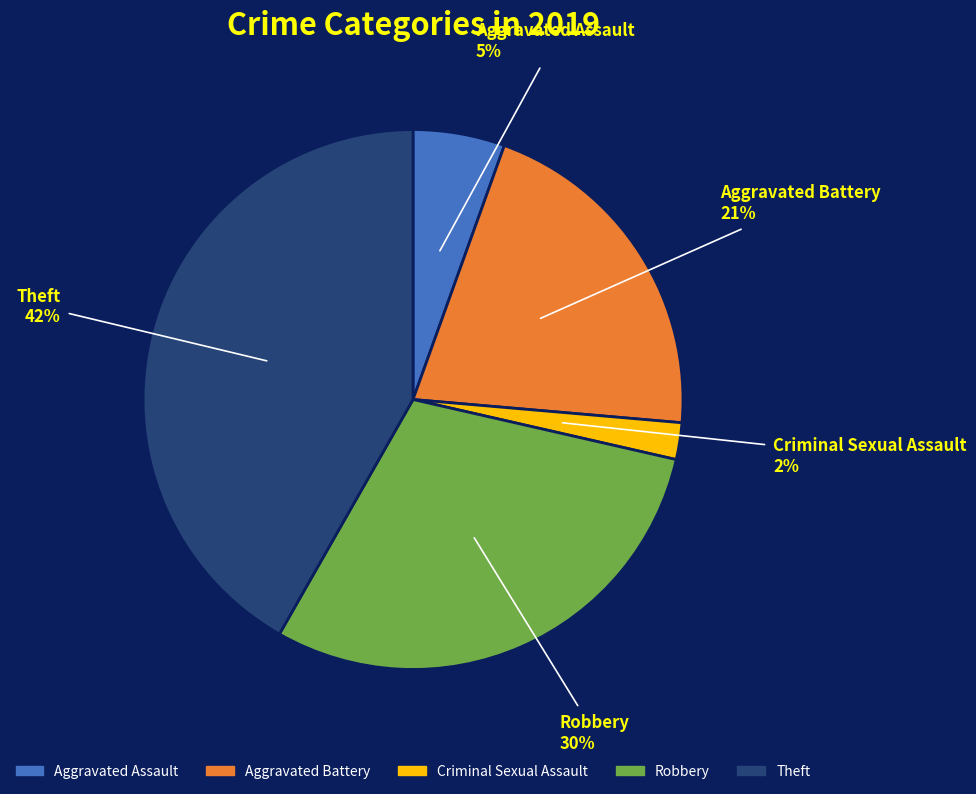

To the nearest percent, what is the average slice percentage?

20%